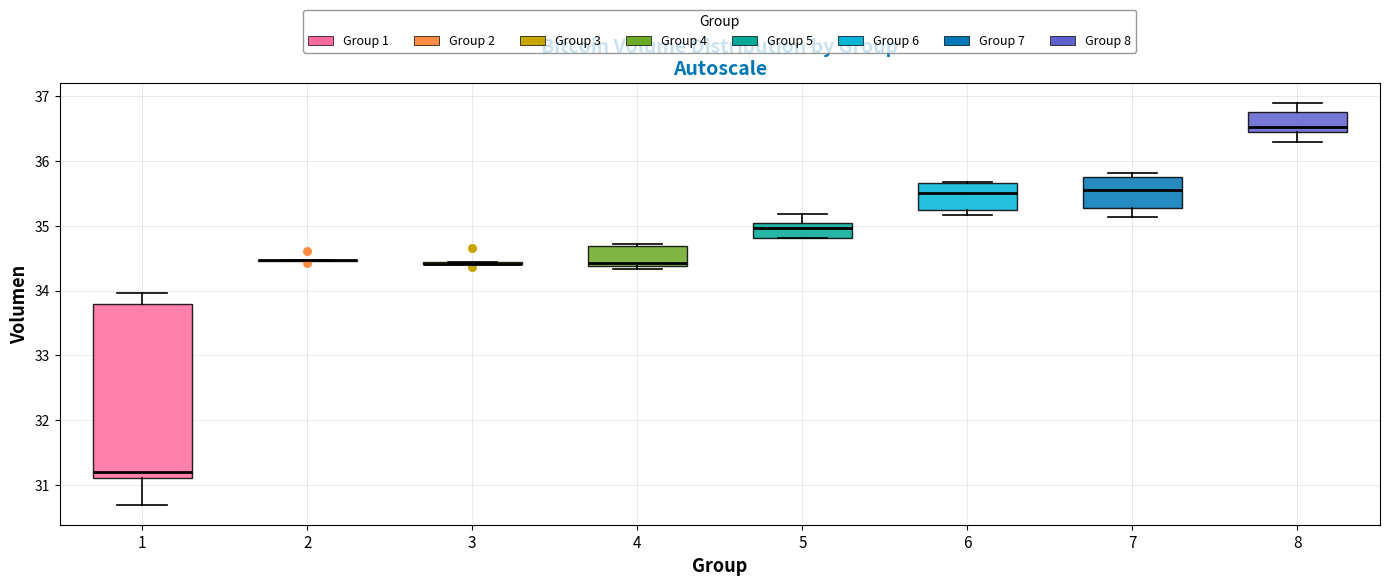

Which box is the tallest, from its lower edge to its upper edge?

1